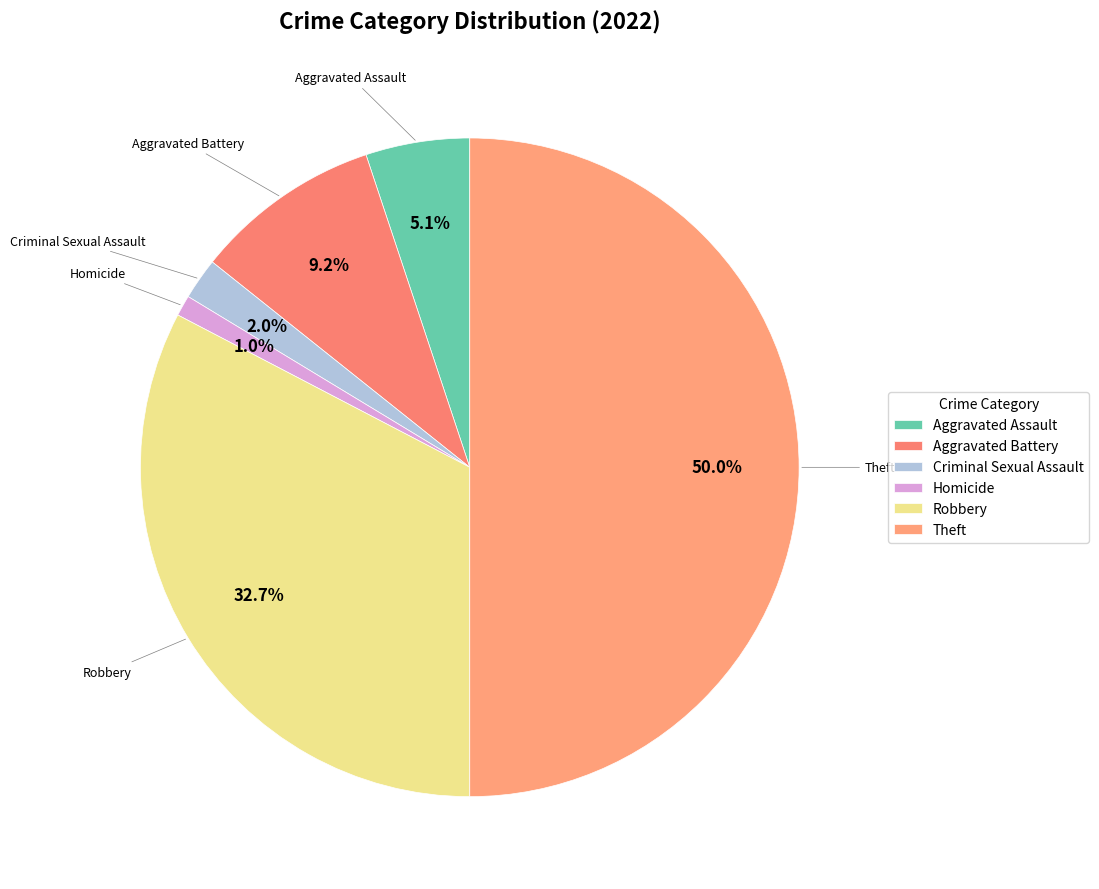

Is Homicide the majority of the pie?

No